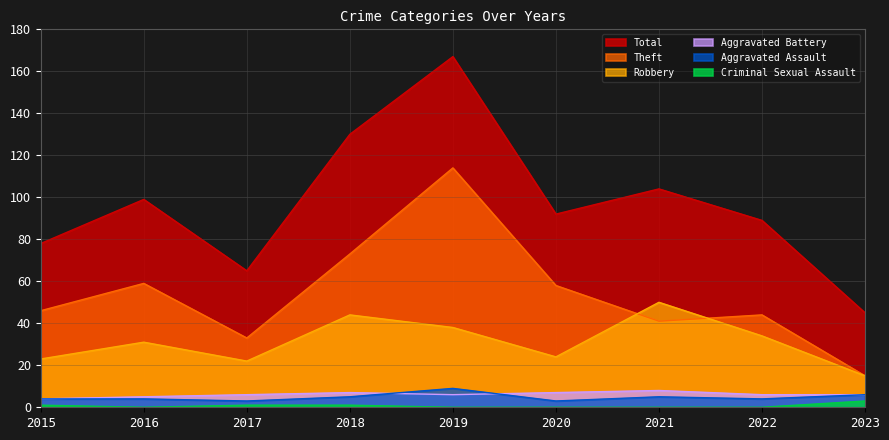

Which has a higher value, 2017 or 2018?

2018